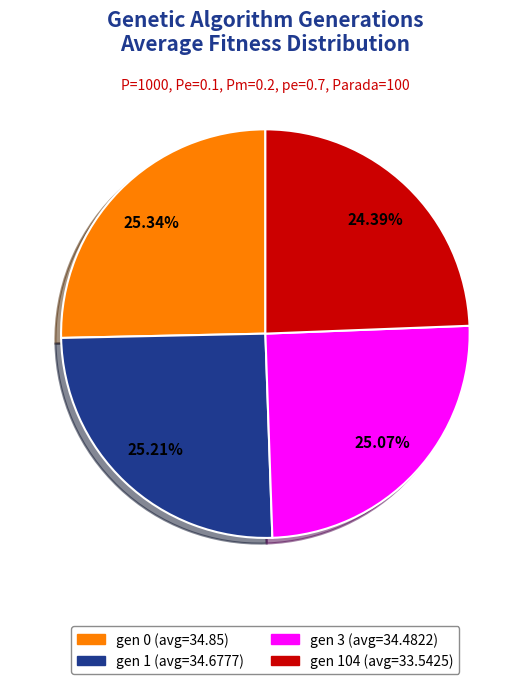

Count the number of slices in the pie.

4